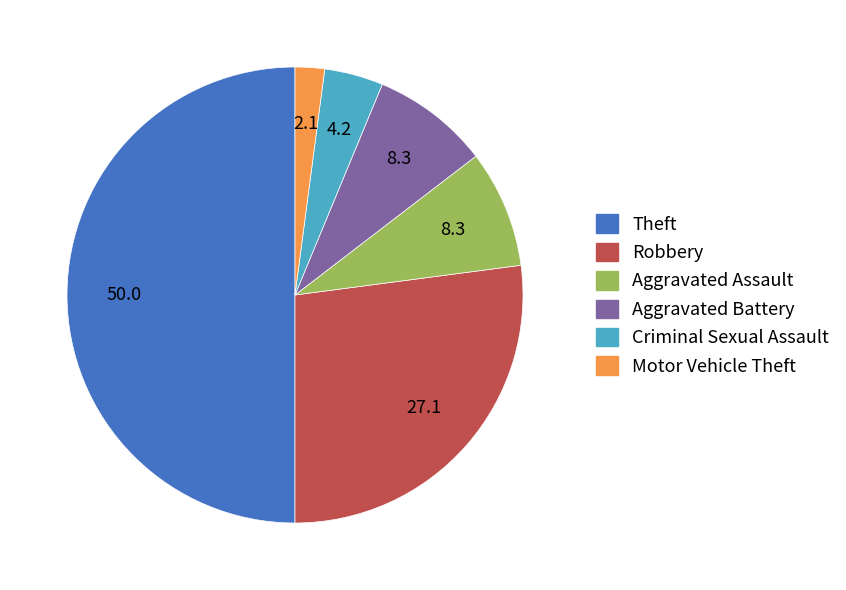

Count the number of slices in the pie.

6